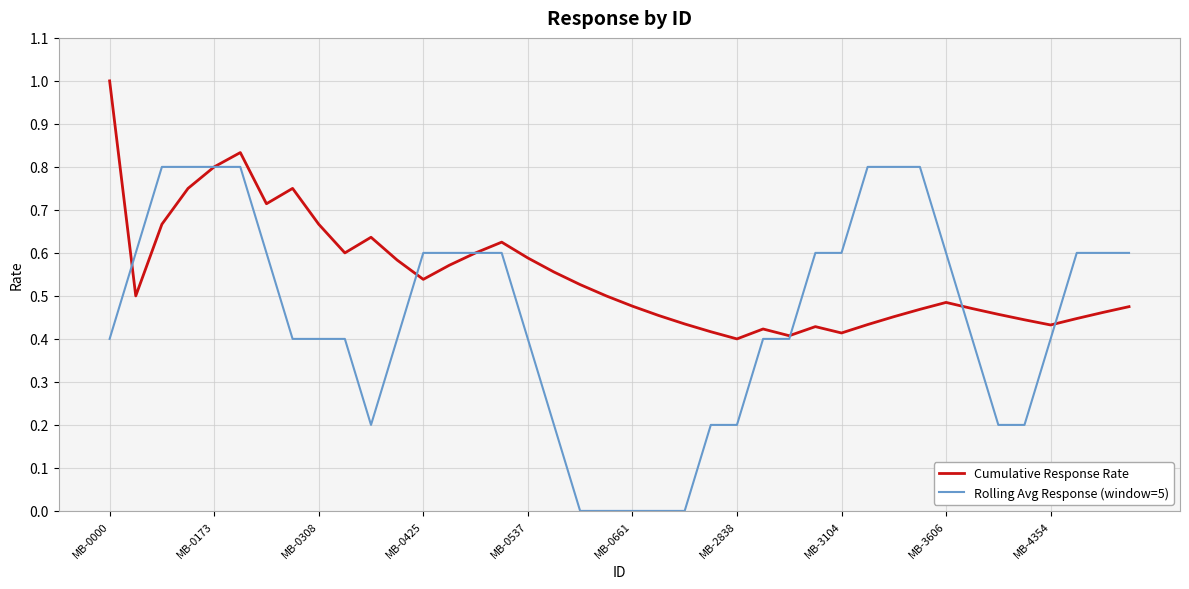

Which series has the largest range (max minus min)?

Rolling Avg Response (window=5)